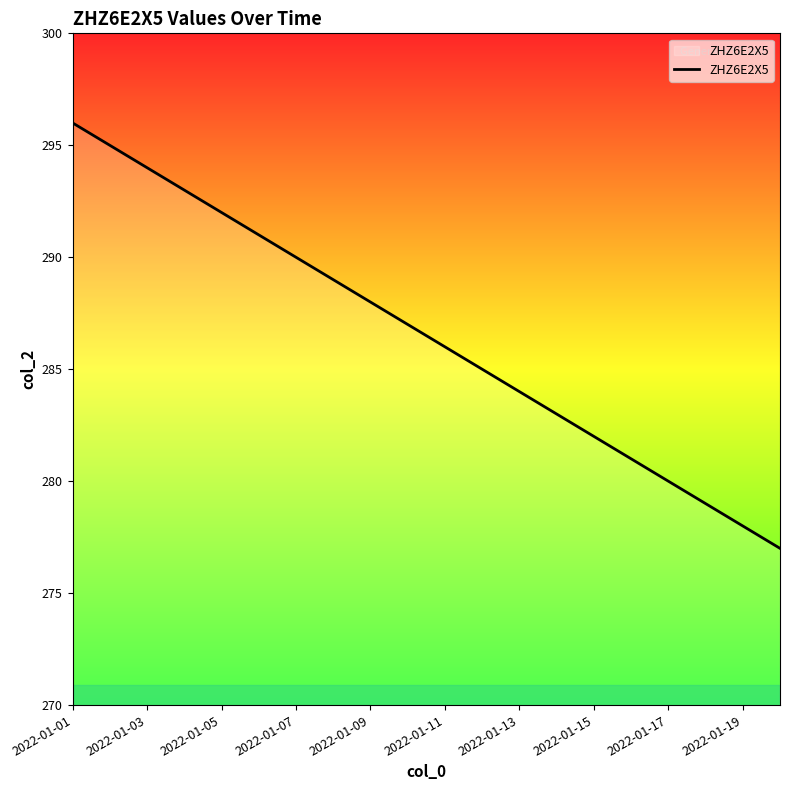

Does the chart have visible grid lines?

No